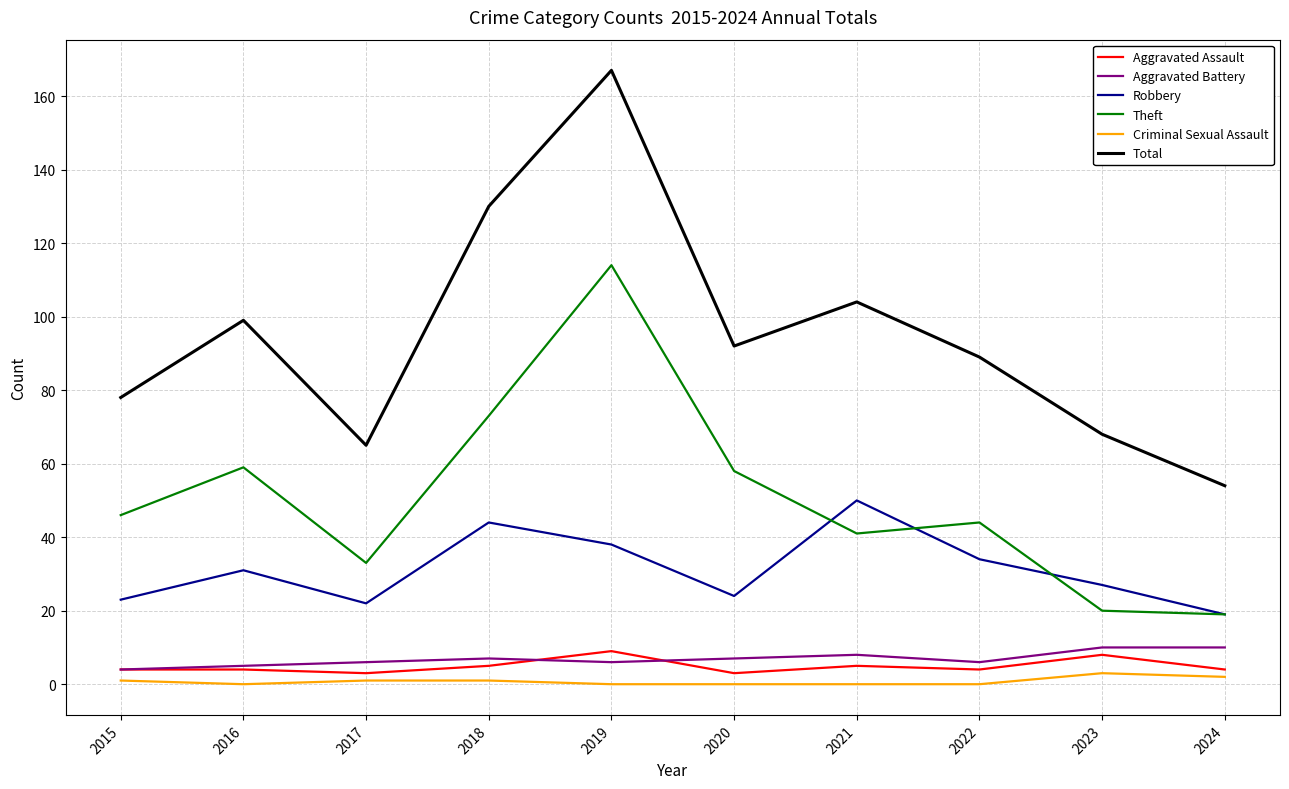

What is the difference between the maximum and minimum values in the Total series?

113